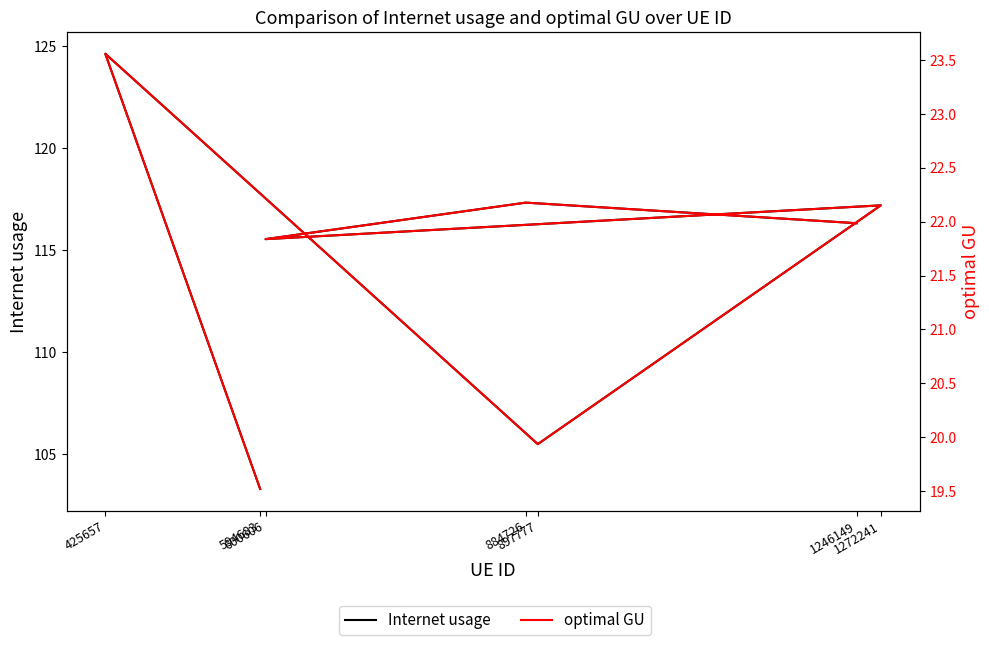

True or false: optimal GU and Internet usage intersect in this chart.

False